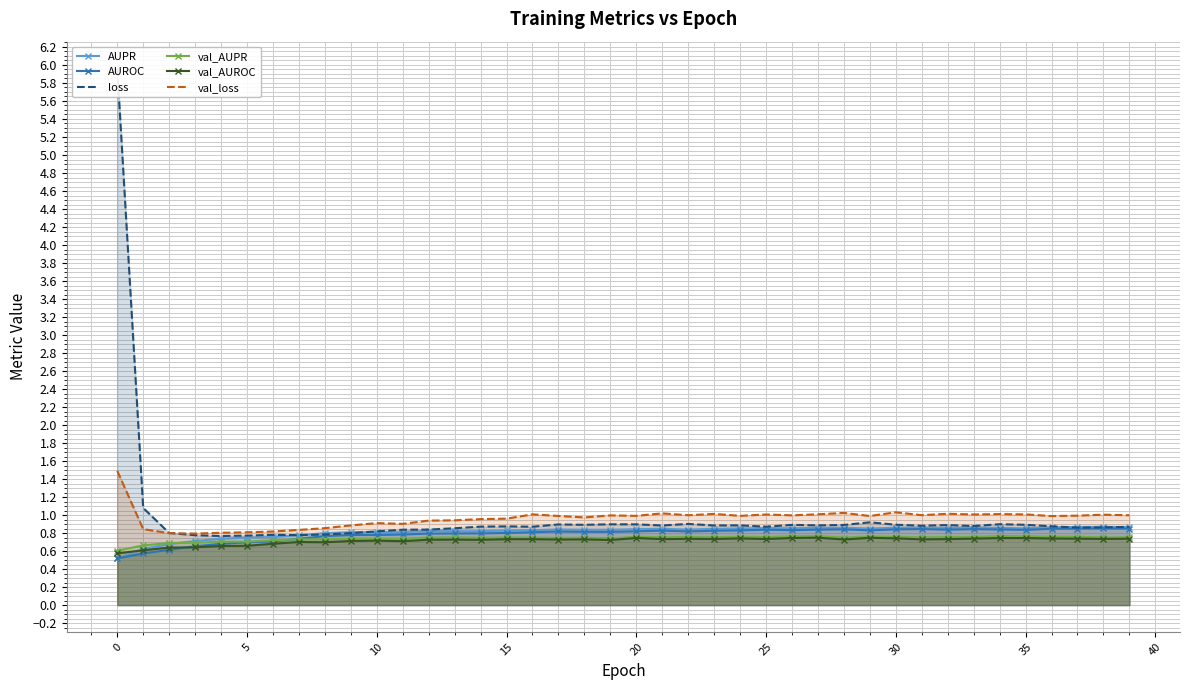

The val_loss series shows 0.5 at 0. True or false?

False